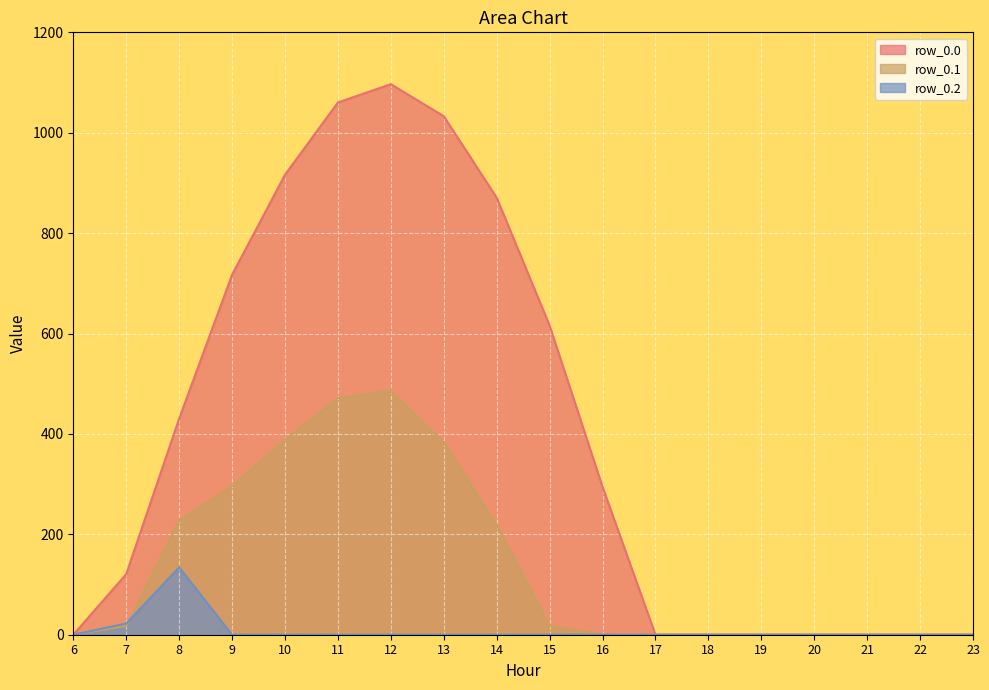

How many lines are shown in the chart?

3